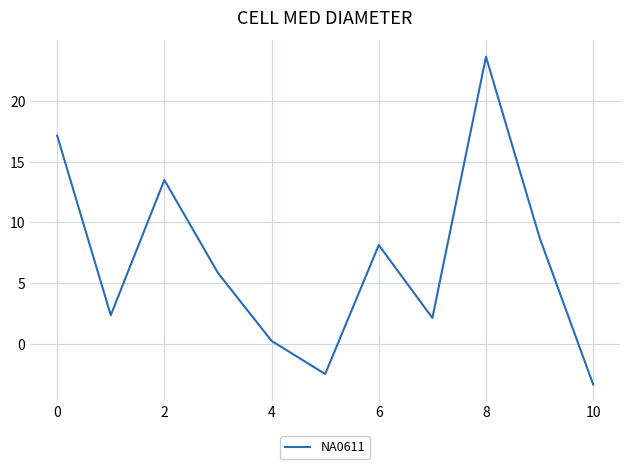

What is the difference between the maximum and minimum values?

27.0